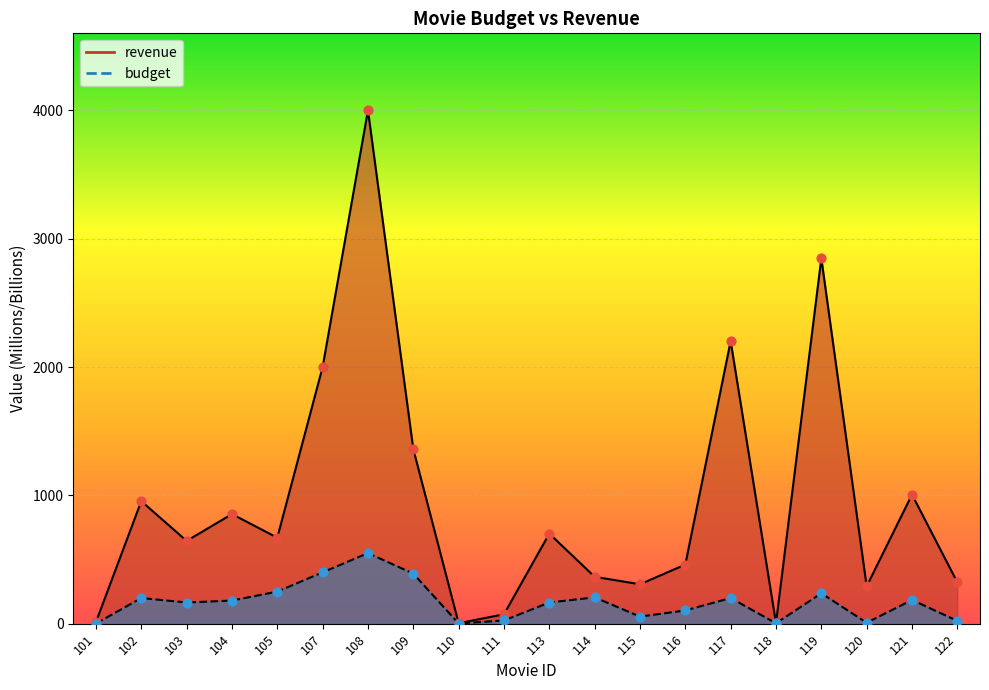

What are all the series names shown in the legend?

revenue, budget